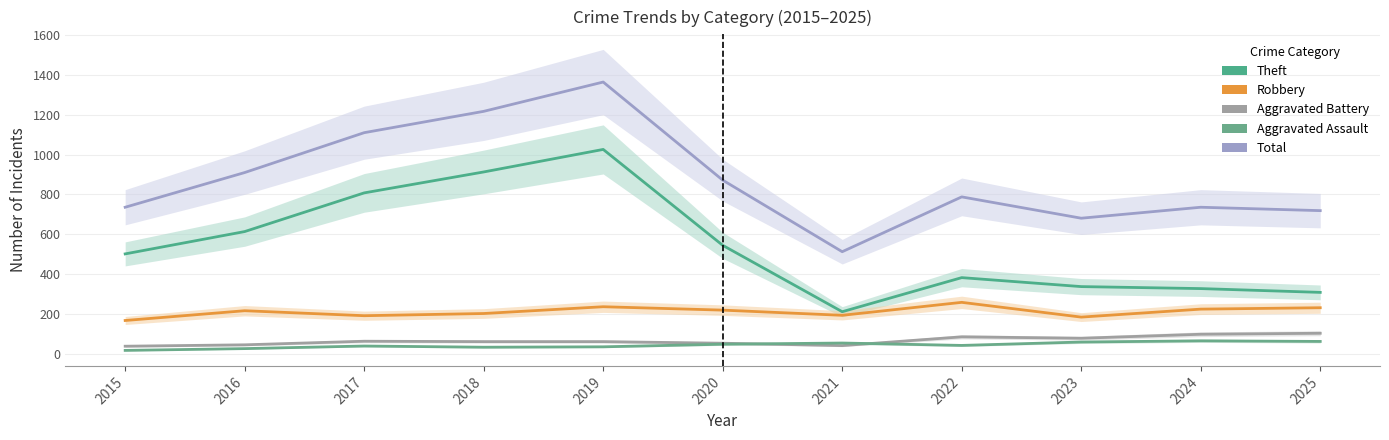

Is it true that Robbery equals 126 at 2025?

False